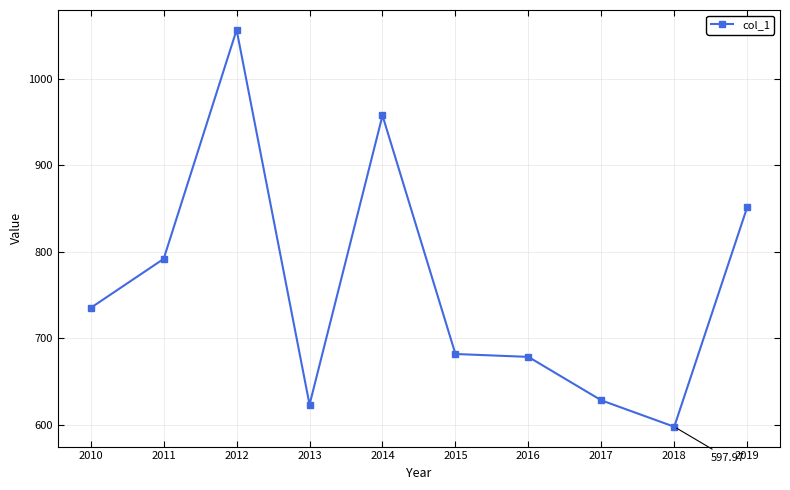

Reading left to right, what are all the values shown in this chart?

735.3	792.0	1056.6	623.5	957.7	682.0	678.7	628.5	598.0	851.6